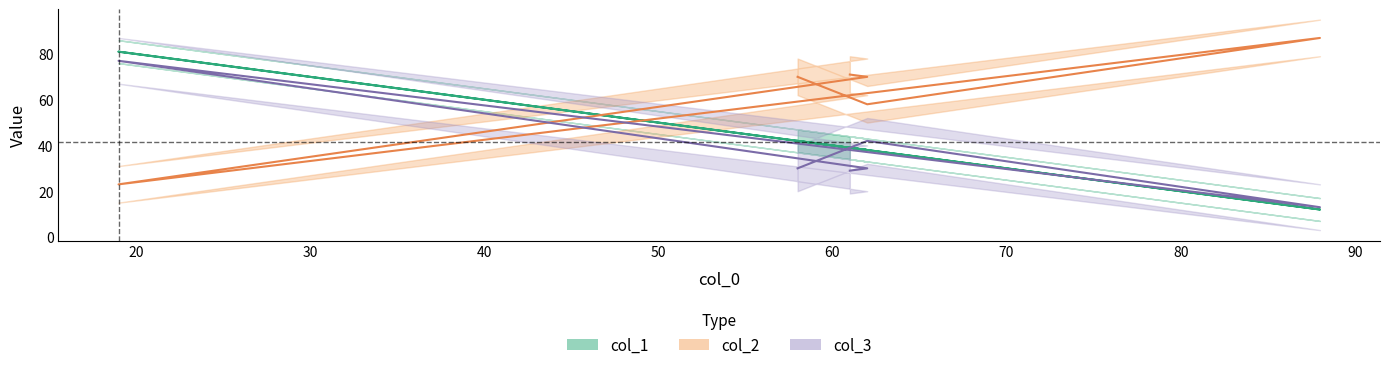

At which category is the sum across all series the highest?

19